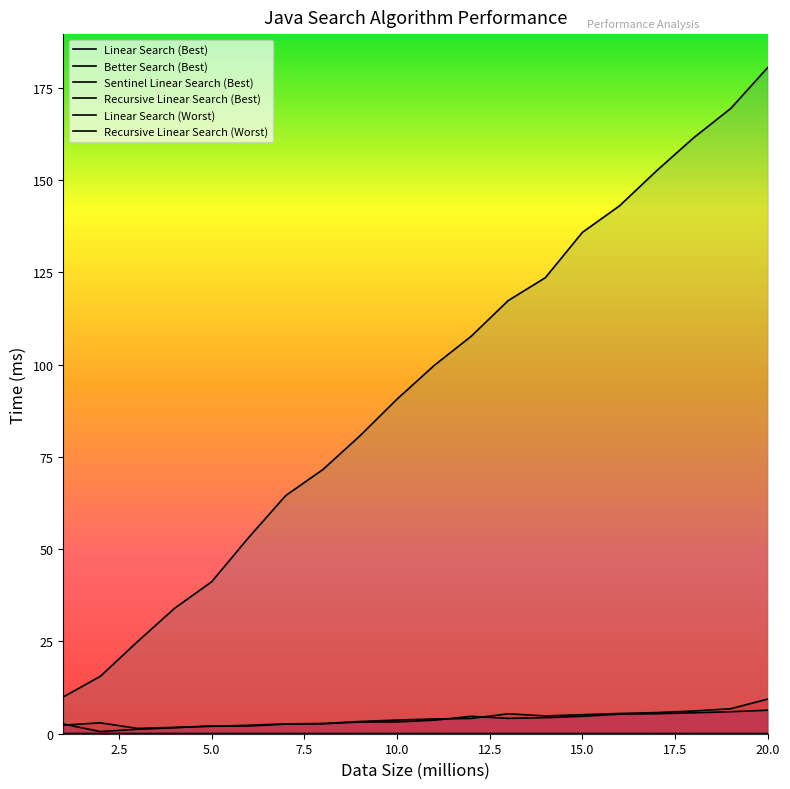

Is the value of Better Search (Best) at 17 greater than the value of Recursive Linear Search (Worst) at 13?

No